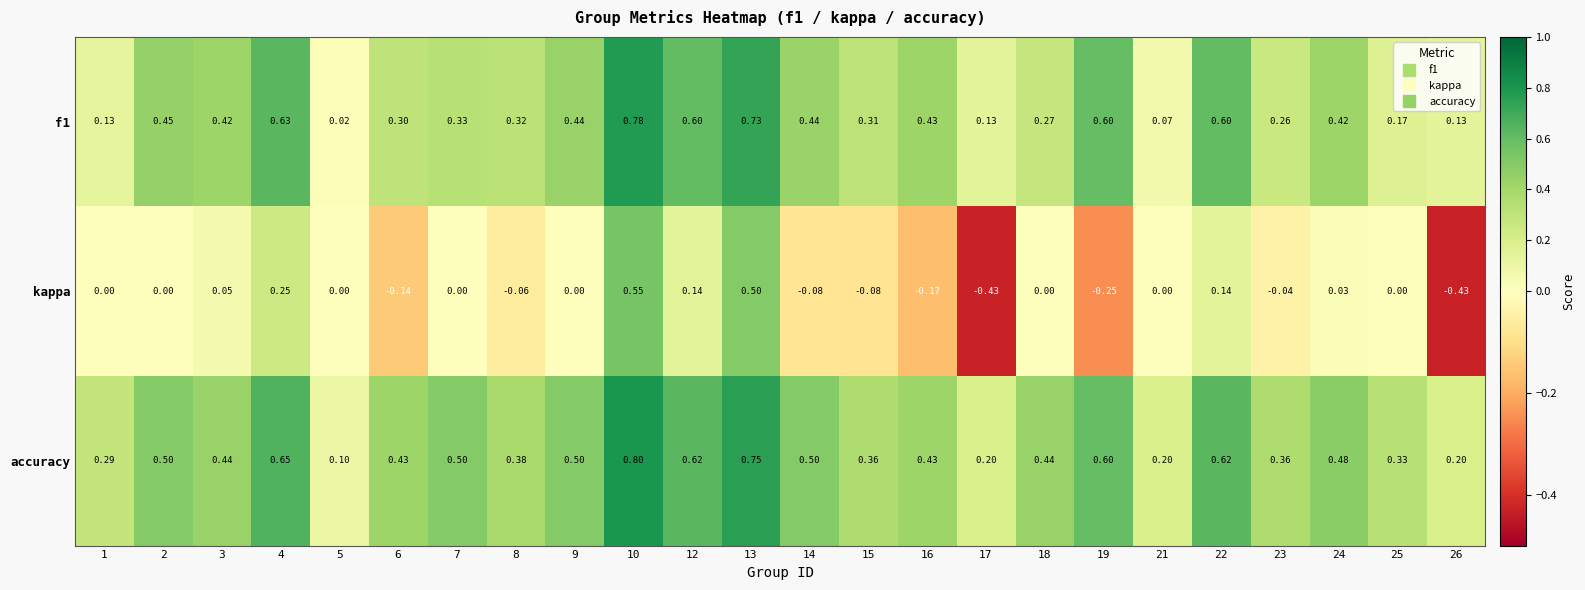

Which series changed the most between 5 and 23?

accuracy